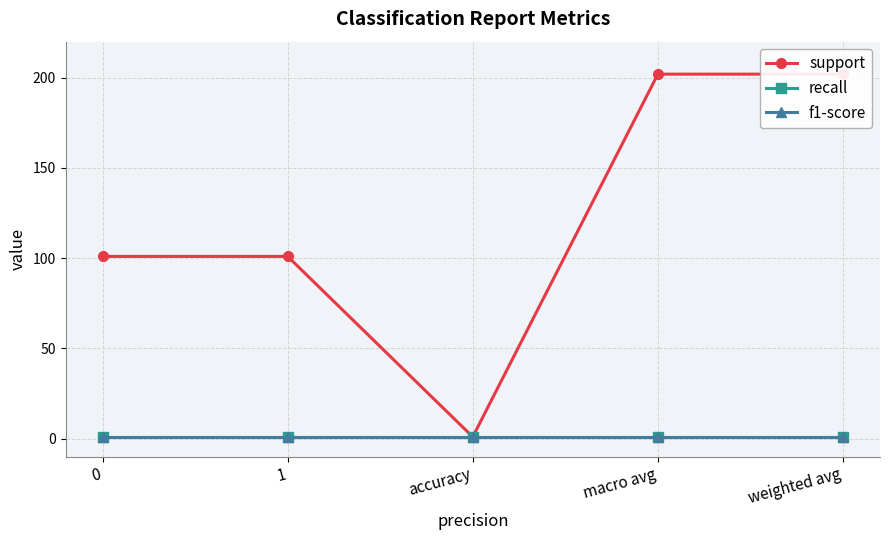

What is the label of the 2nd point from the right?

macro avg